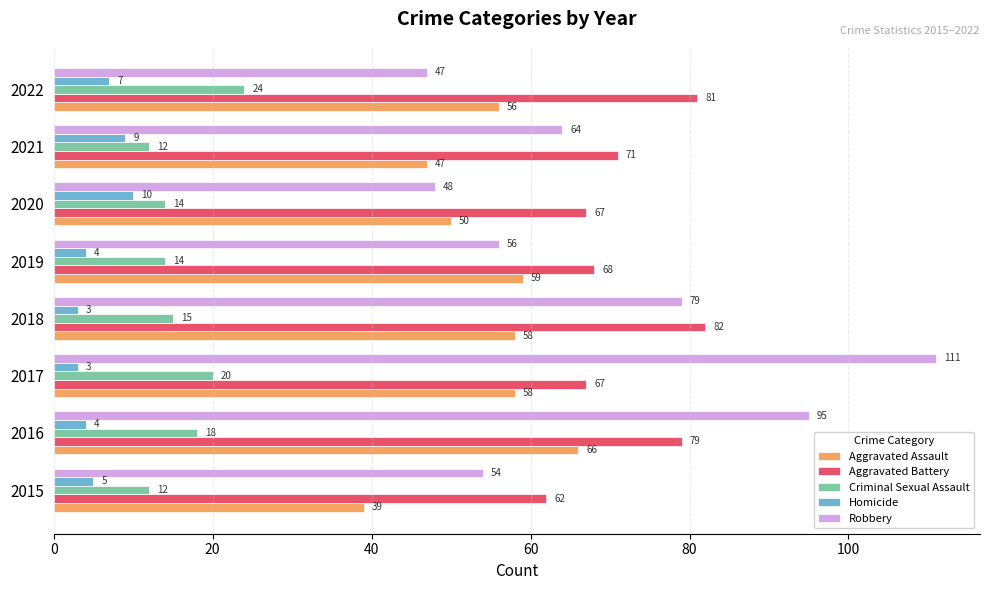

Which series has the widest spread of values?

Robbery